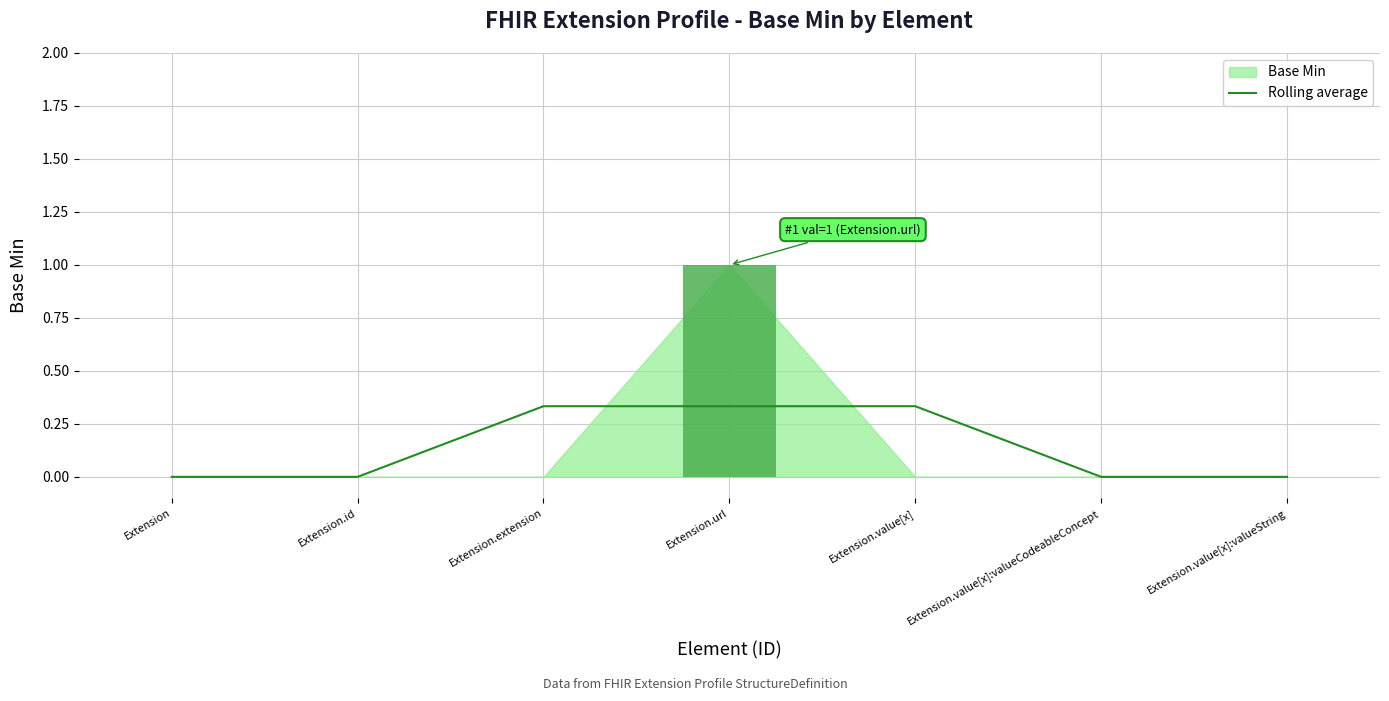

What is the label of the 4th bar from the right?

Extension.url